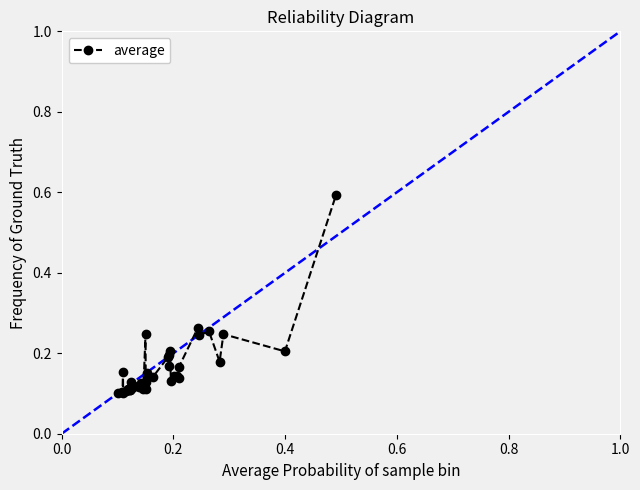

Reading left to right, list all the values displayed in this chart.

0.1	0.1	0.1	0.2	0.1	0.1	0.1	0.1	0.1	0.1	0.1	0.1	0.1	0.1	0.1	0.1	0.1	0.1	0.2	0.1	0.1	0.2	0.1	0.1	0.2	0.2	0.2	0.2	0.1	0.1	0.1	0.1	0.2	0.3	0.2	0.3	0.2	0.2	0.2	0.6